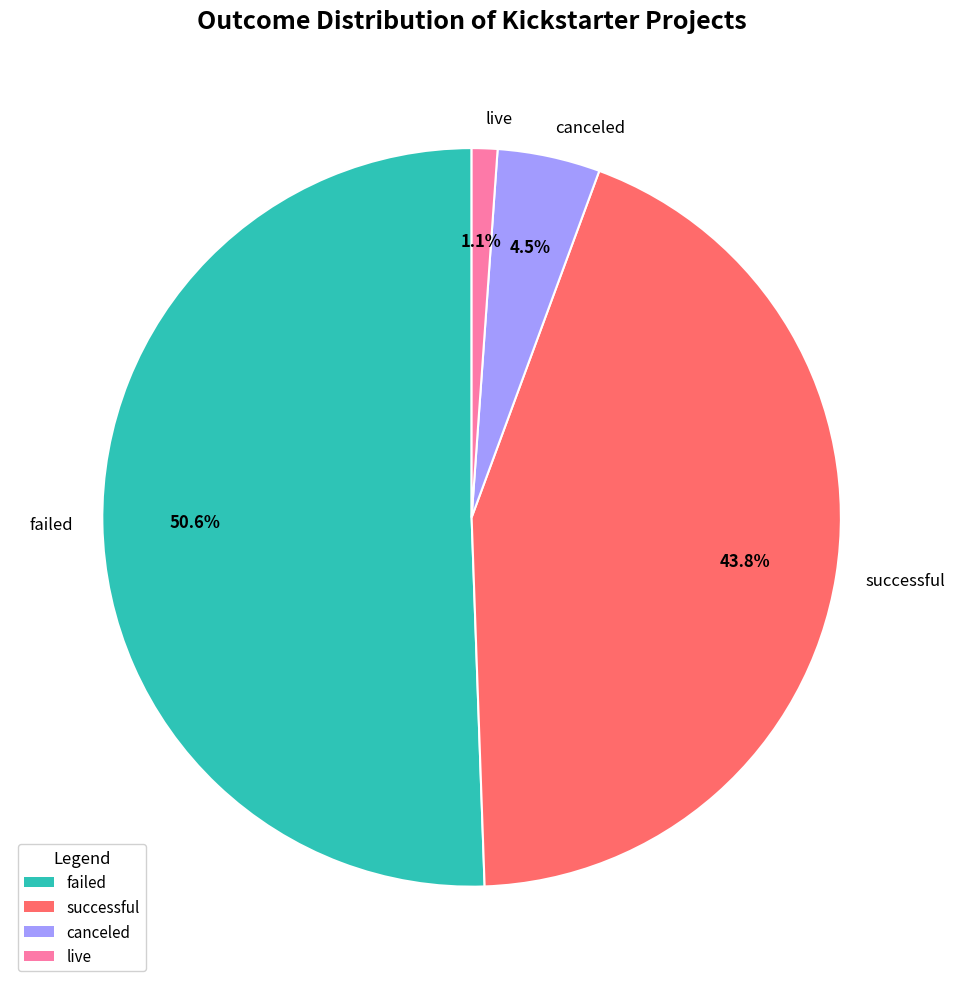

How many segments does this pie chart have?

4